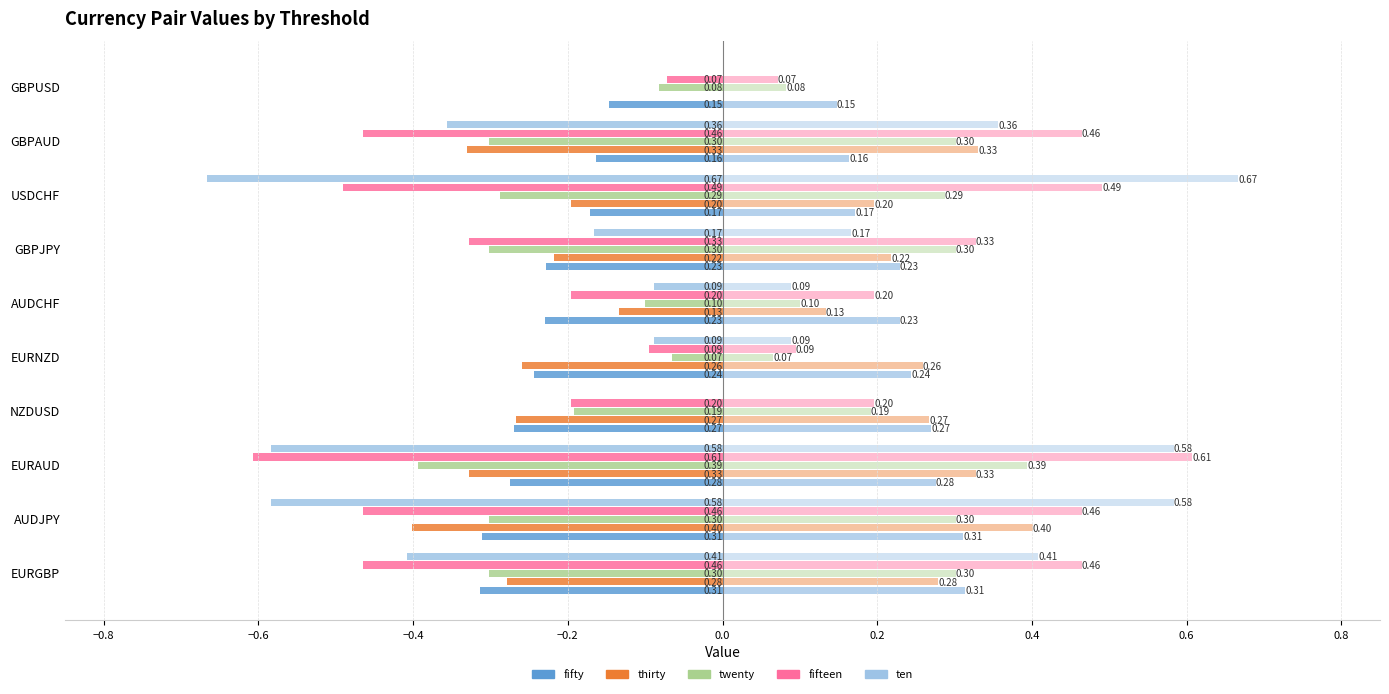

The thirty series shows -0.3 at NZDUSD. True or false?

True